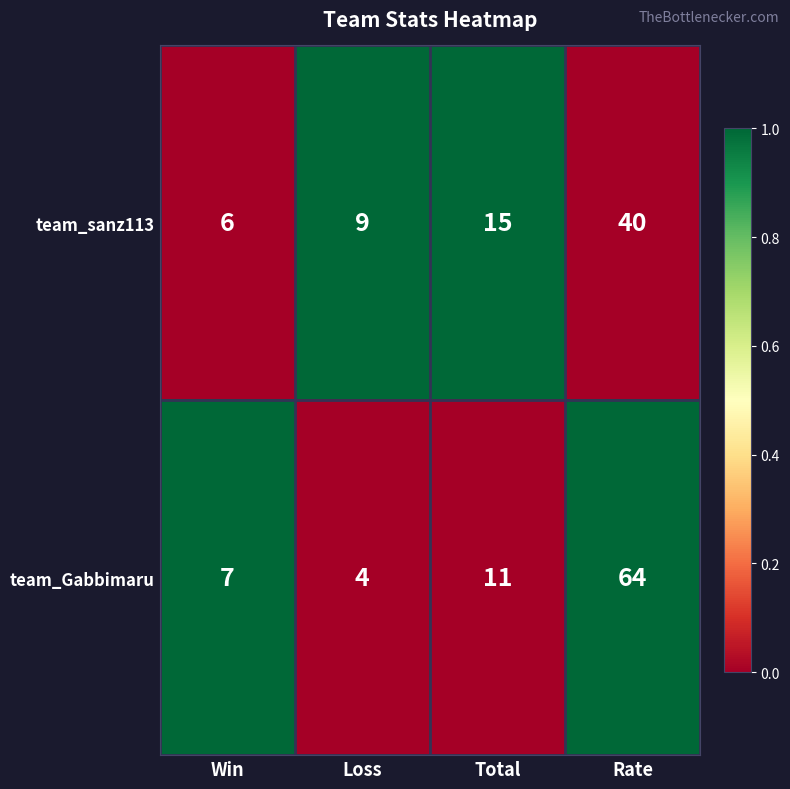

At Total, list the series in order from largest to smallest.

team_sanz113, team_Gabbimaru